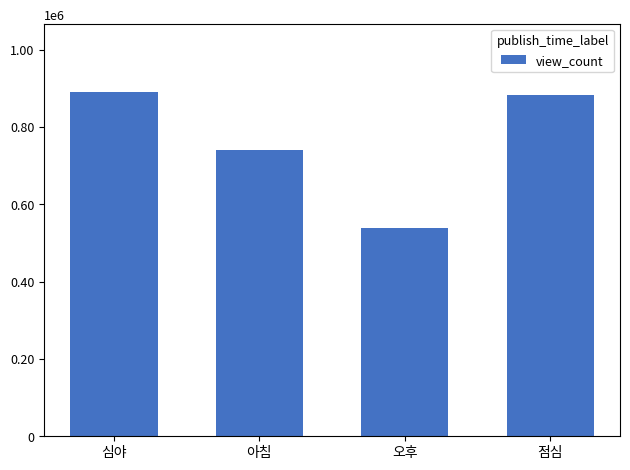

What is the change in value from 아침 to 오후?

-201722